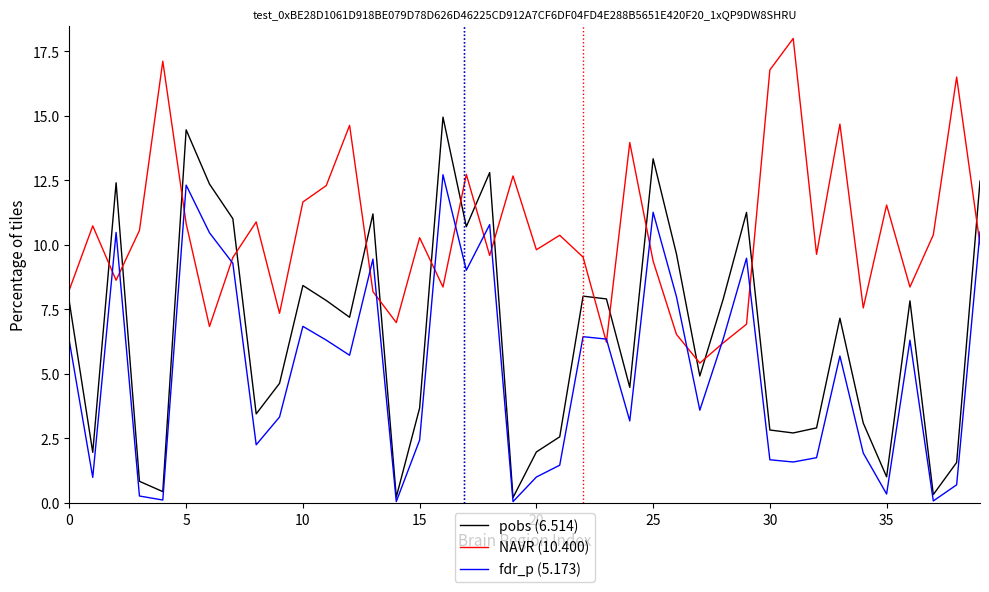

What is the greatest value displayed?

18.0